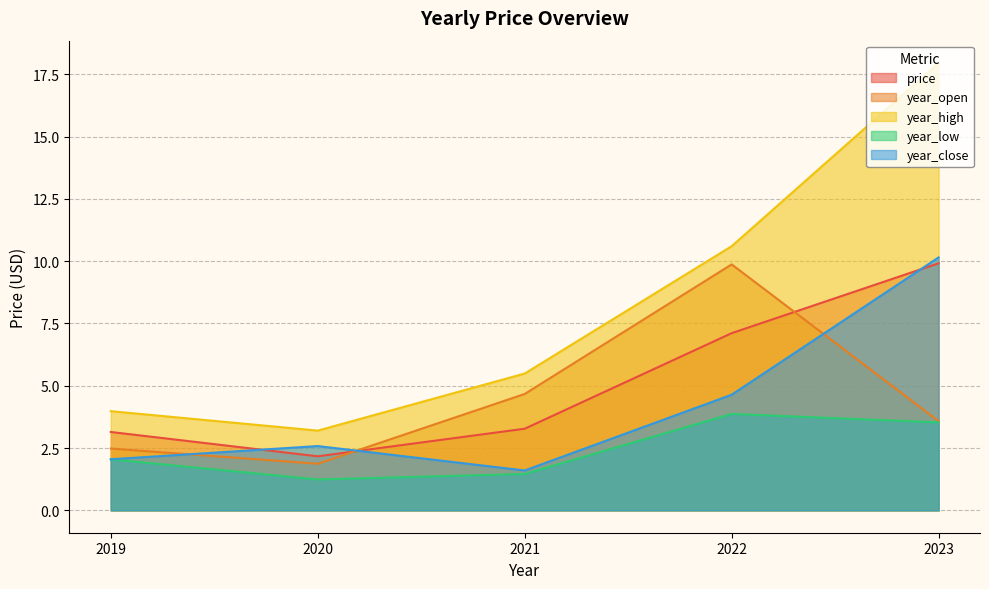

Between 2020 and 2023, which series saw the biggest shift?

year_high